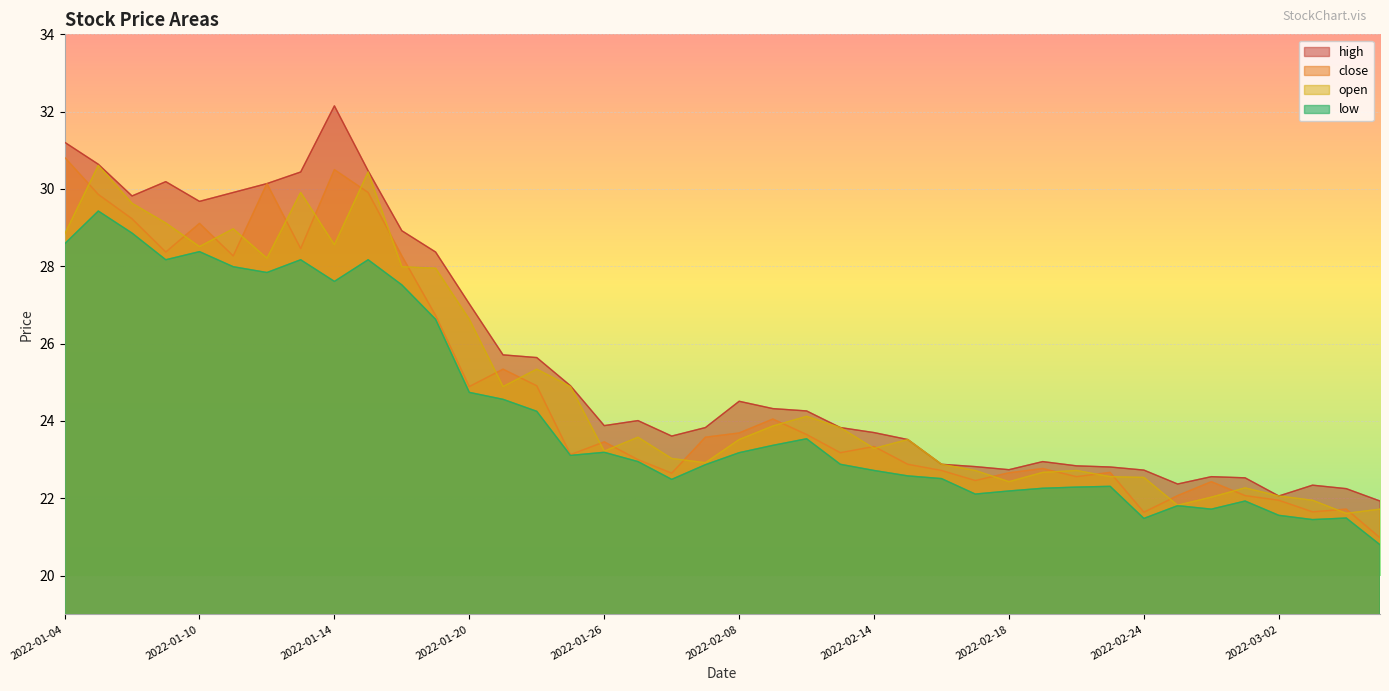

At which category is the sum across all series the highest?

2022-01-05